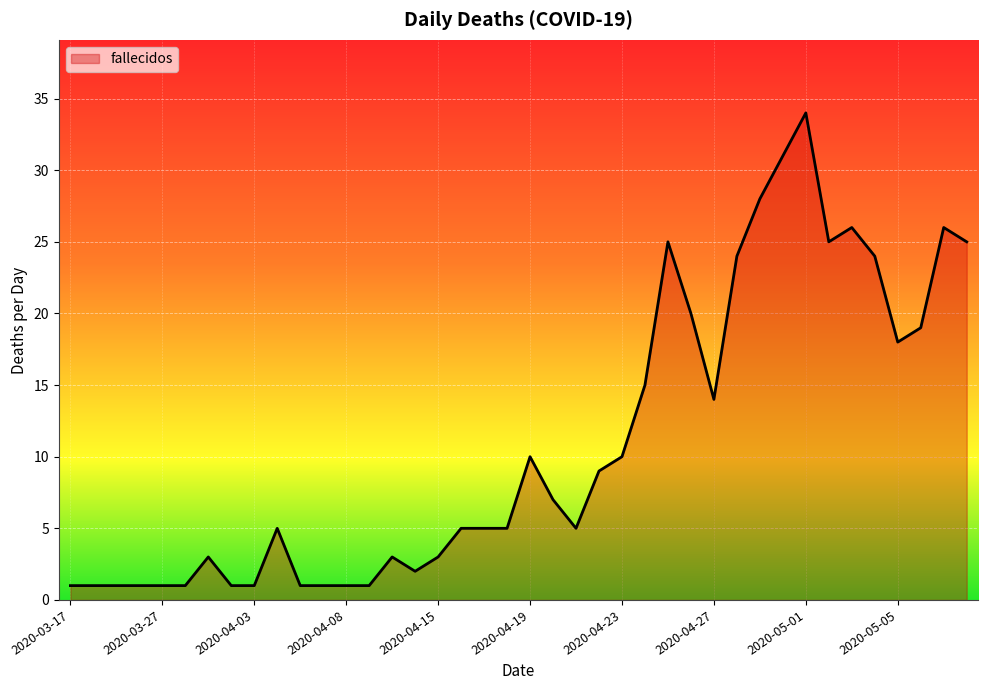

Reading left to right, transcribe all the data shown in this chart.

1	1	1	1	1	1	3	1	1	5	1	1	1	1	3	2	3	5	5	5	10	7	5	9	10	15	25	20	14	24	28	31	34	25	26	24	18	19	26	25